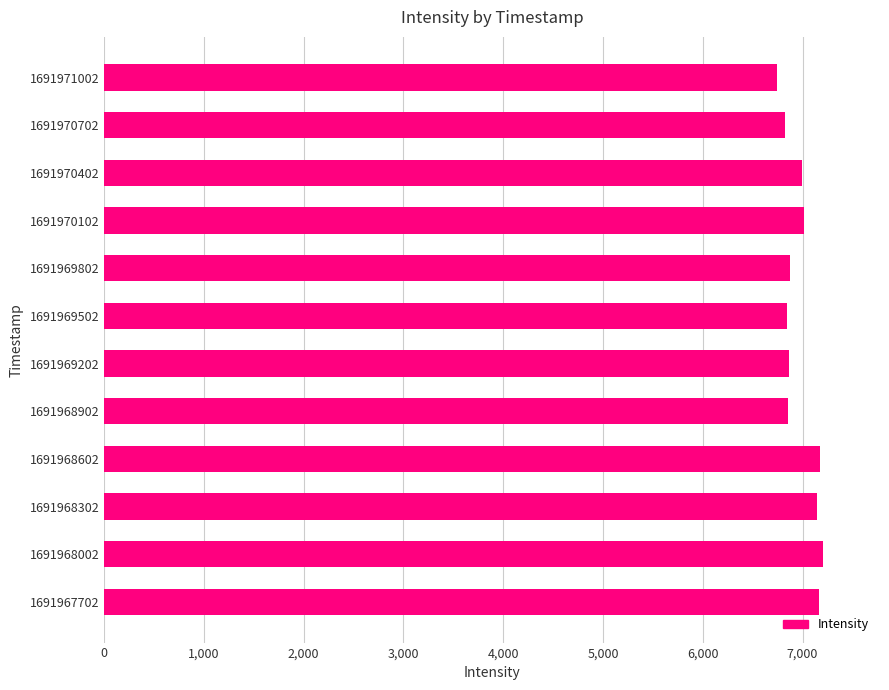

Are the bars horizontal?

Yes